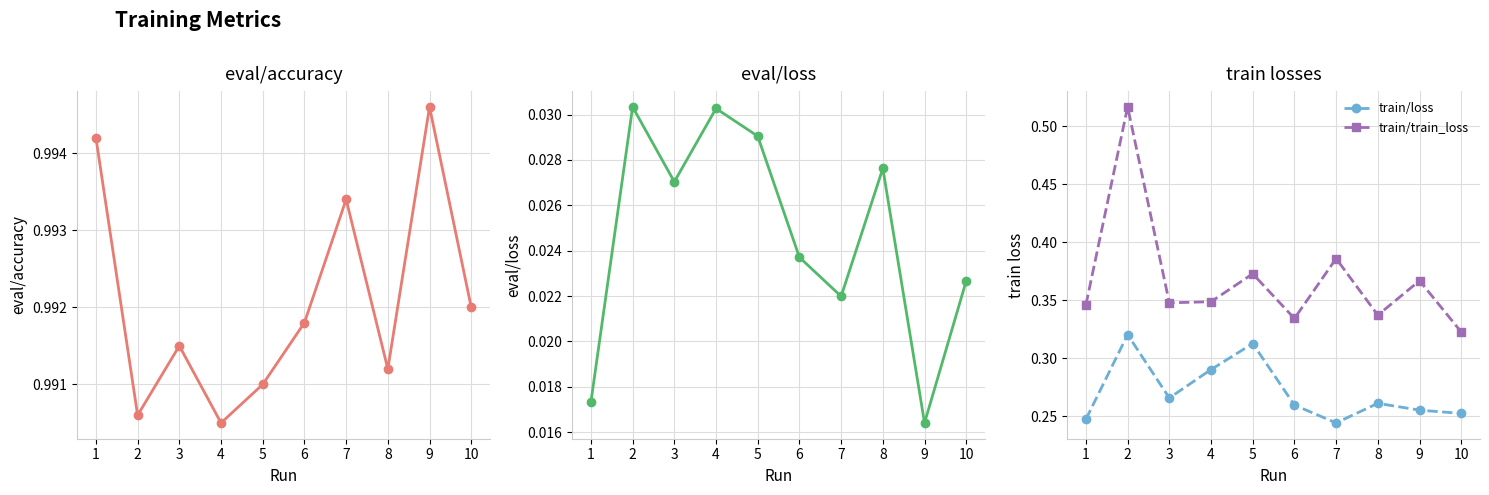

Read the train/loss value at 6.

0.3